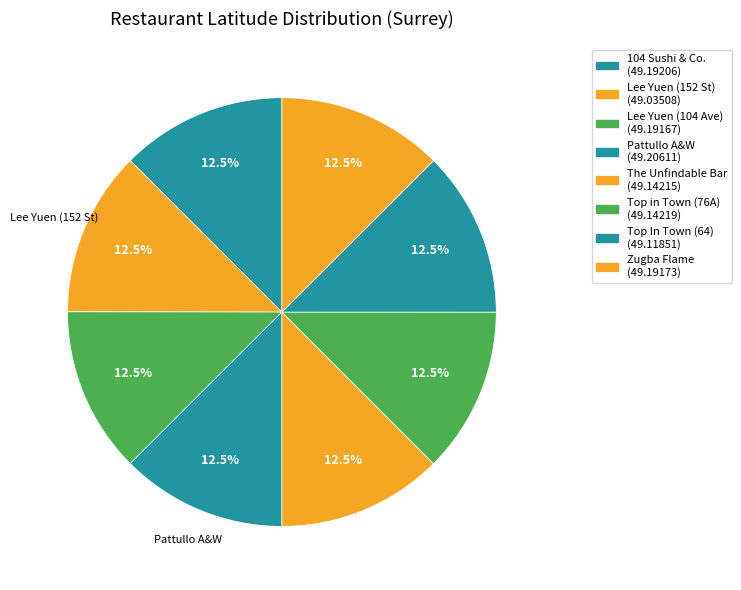

How many slices are in this pie chart?

8